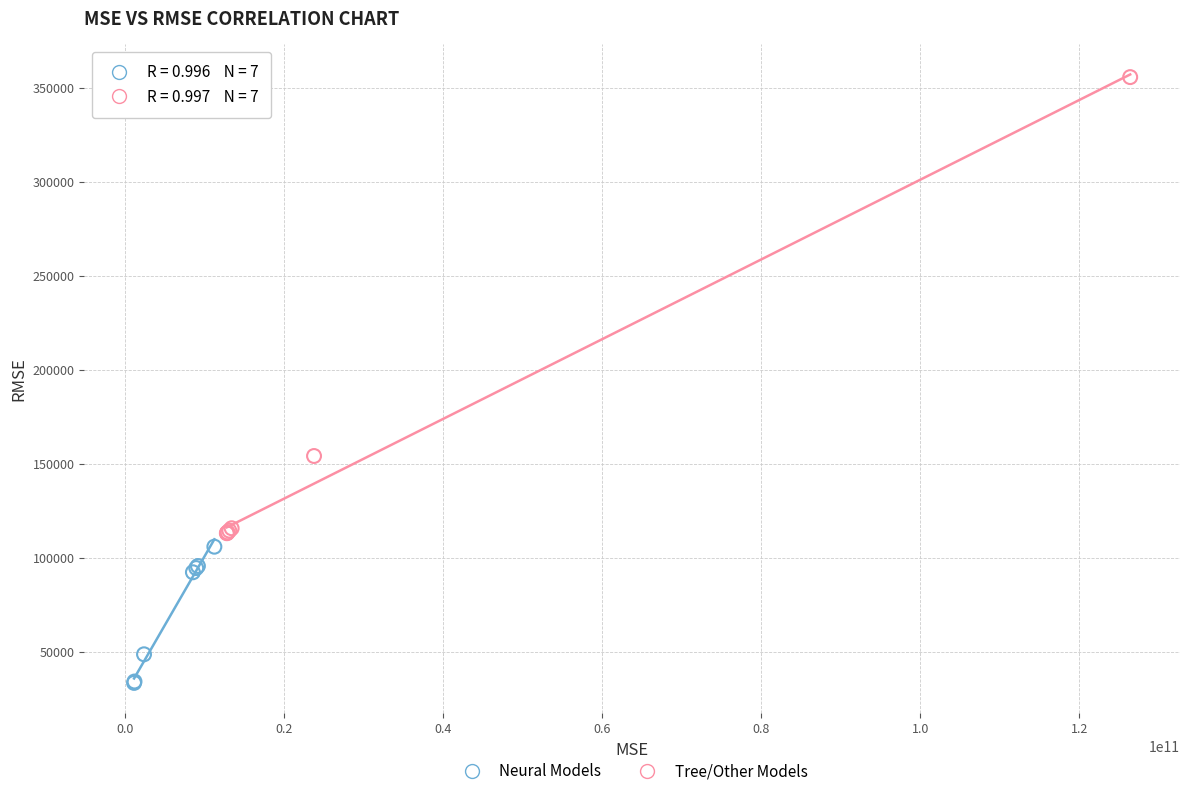

Which series reaches the maximum Y coordinate?

Tree/Other Models